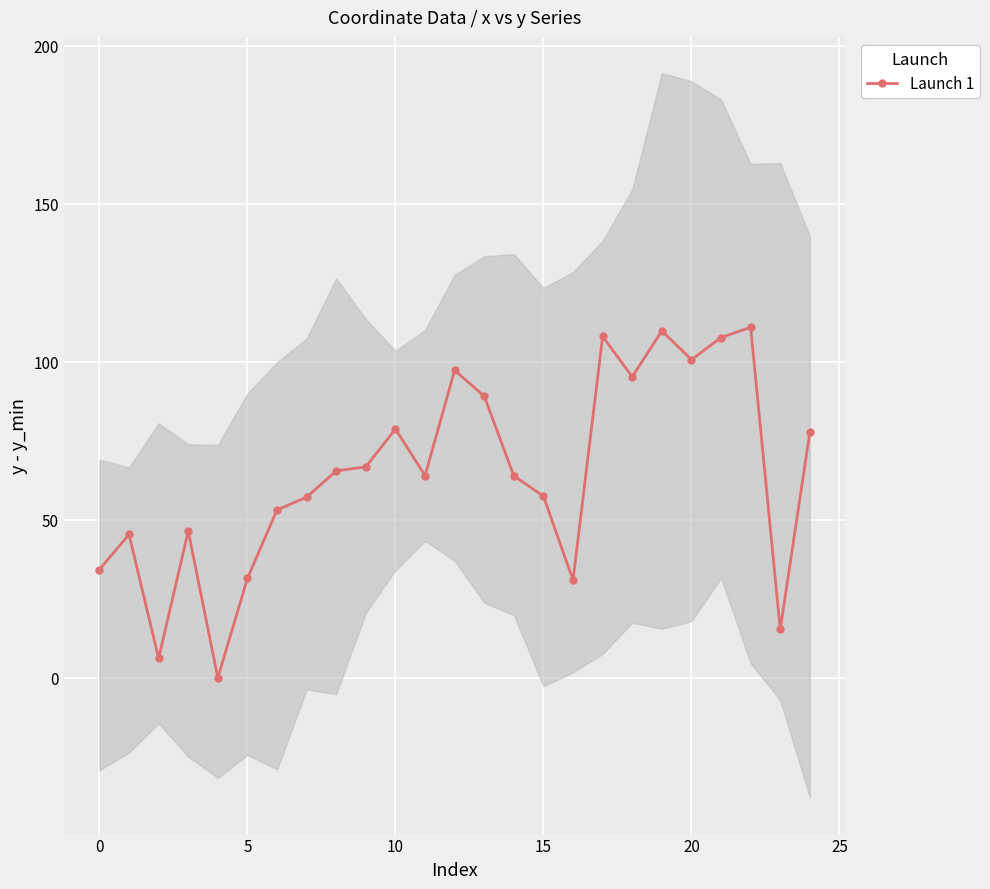

At which label does the data first exceed 63?

8